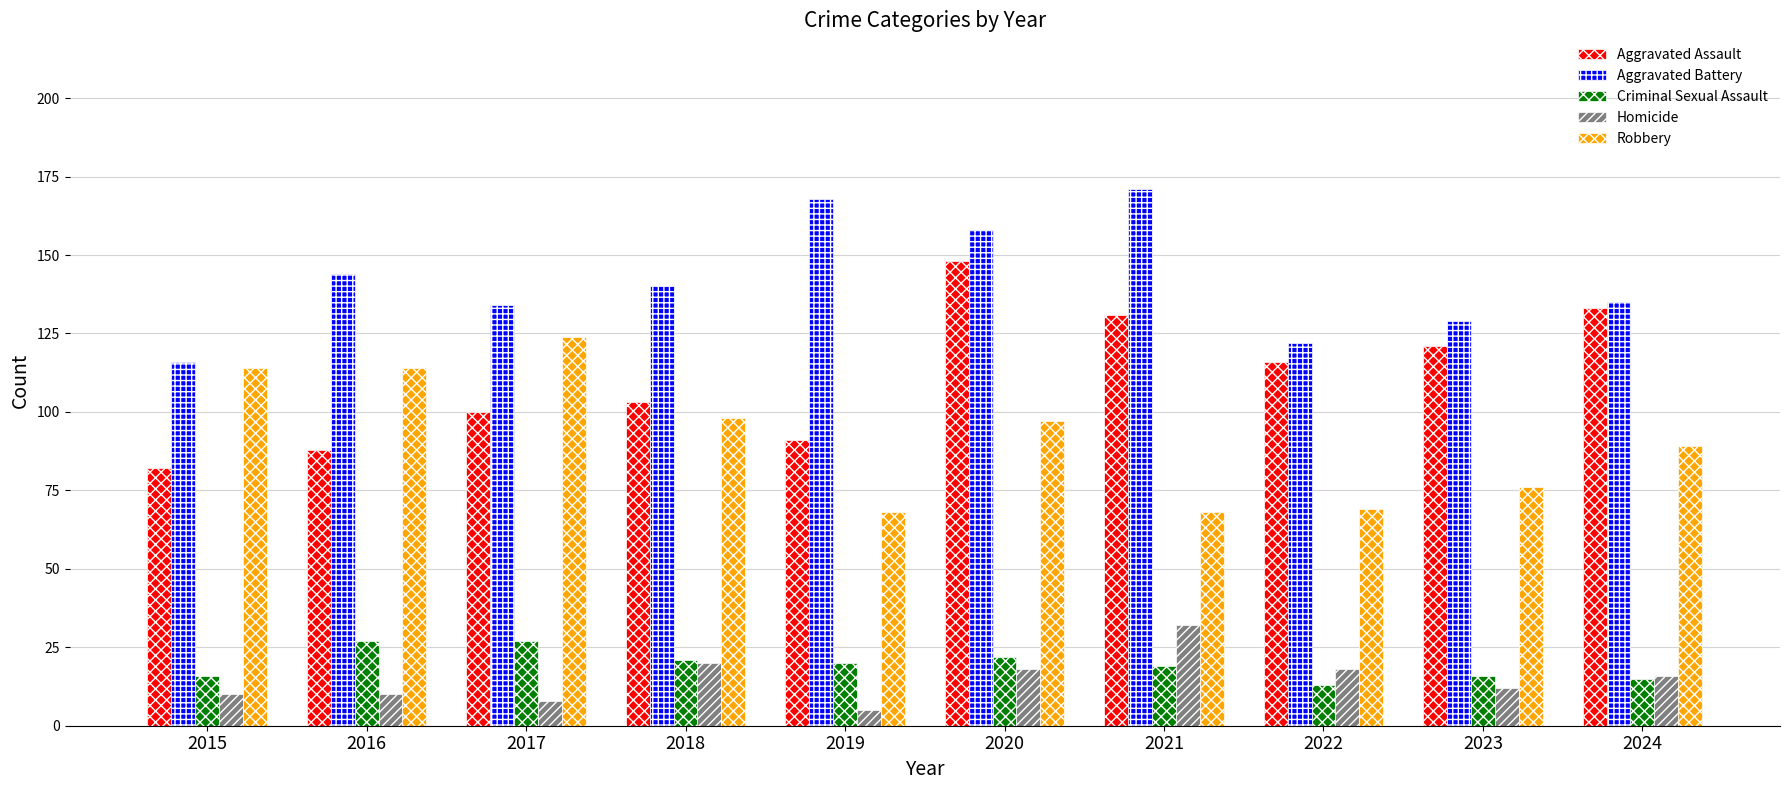

Which category has the highest value across all series?

2021